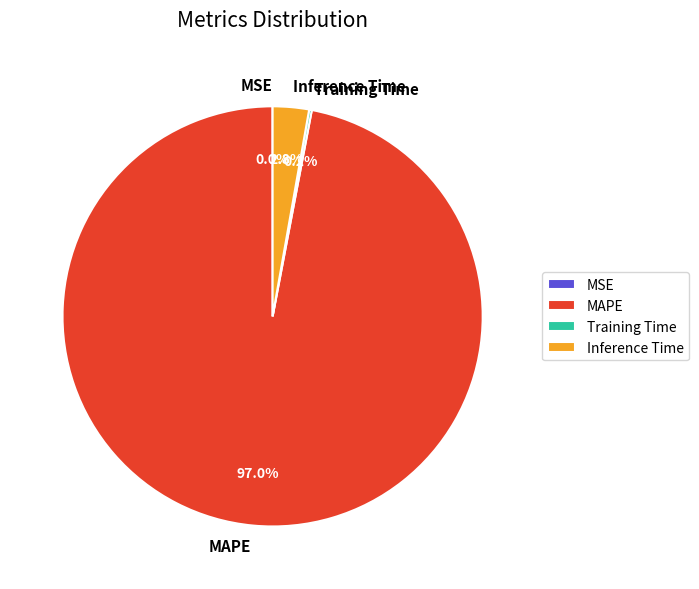

Is there any slice that represents more than half of the pie?

Yes